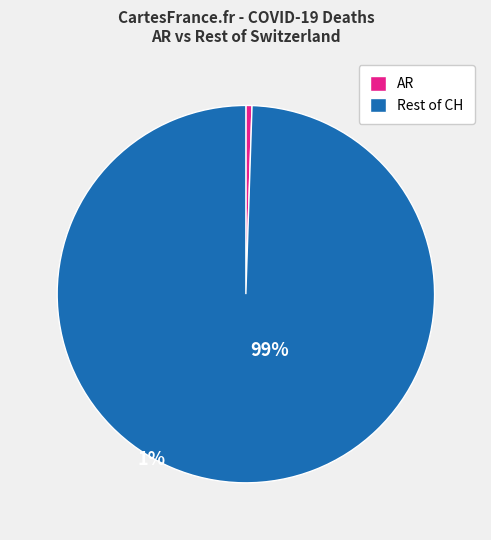

Does any single category account for the majority?

Yes